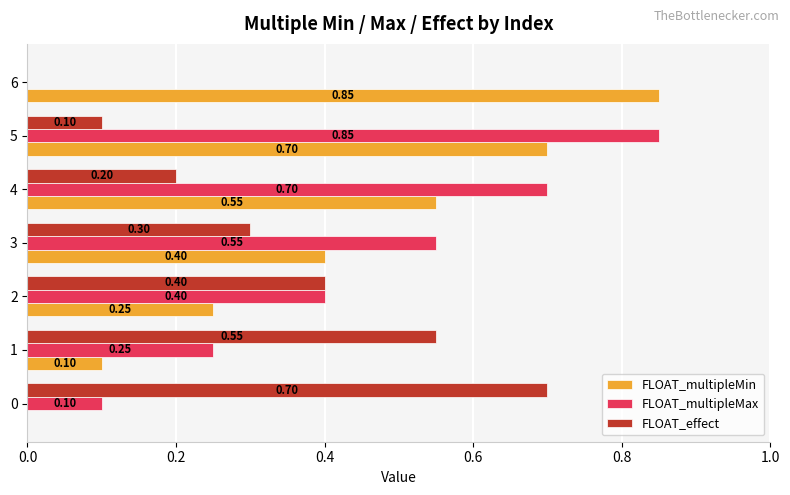

How many positive values does the FLOAT_multipleMin series have?

6